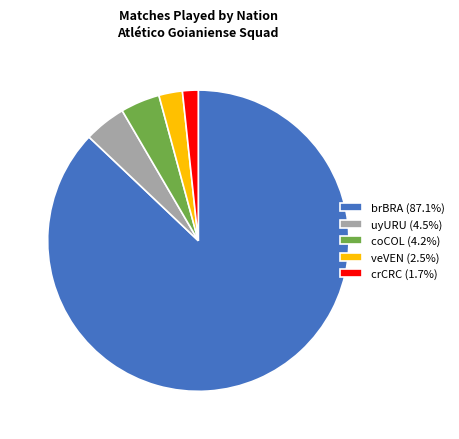

What is the ratio of the value at uyURU (4.5%) to the value at veVEN (2.5%)?

1.8